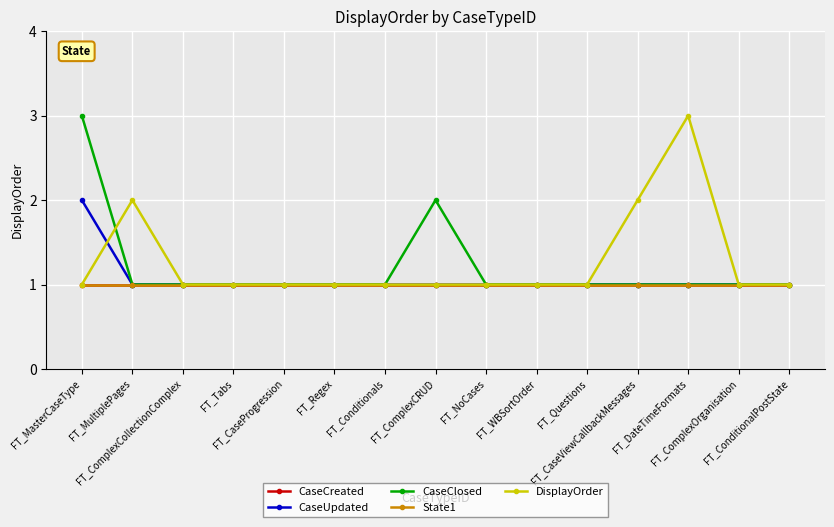

Is this an area chart (filled region under the line)?

No